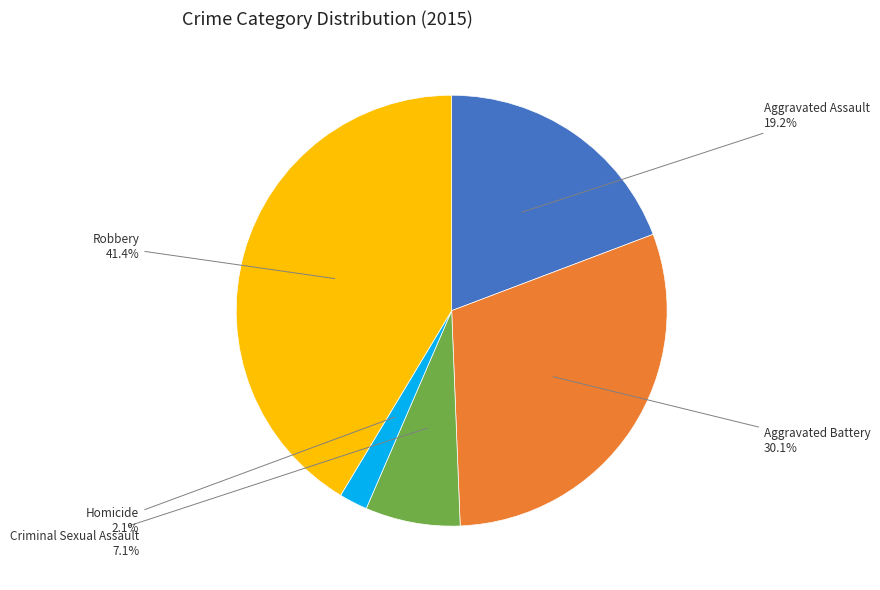

Approximately how many times larger is the value at Criminal Sexual Assault compared to Aggravated Assault?

0.4